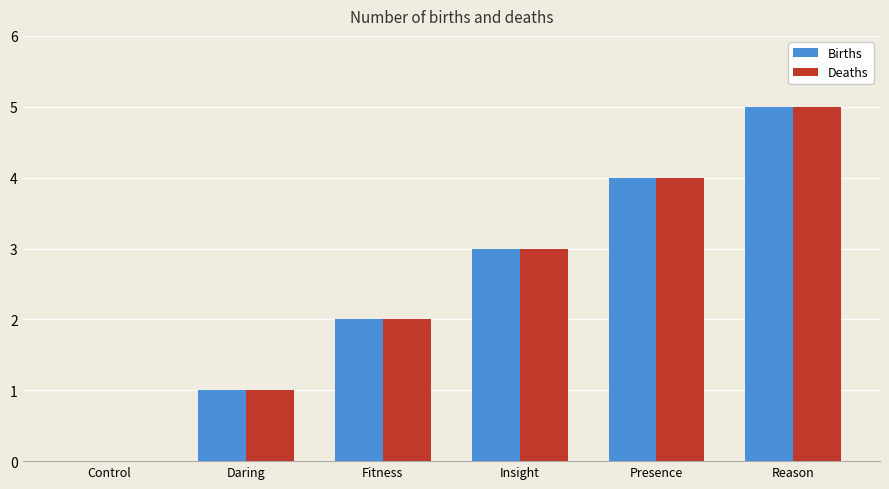

Reading right to left, what are all the values shown in this chart?

Births: Reason=5	Presence=4	Insight=3	Fitness=2	Daring=1	Control=0
Deaths: Reason=5	Presence=4	Insight=3	Fitness=2	Daring=1	Control=0